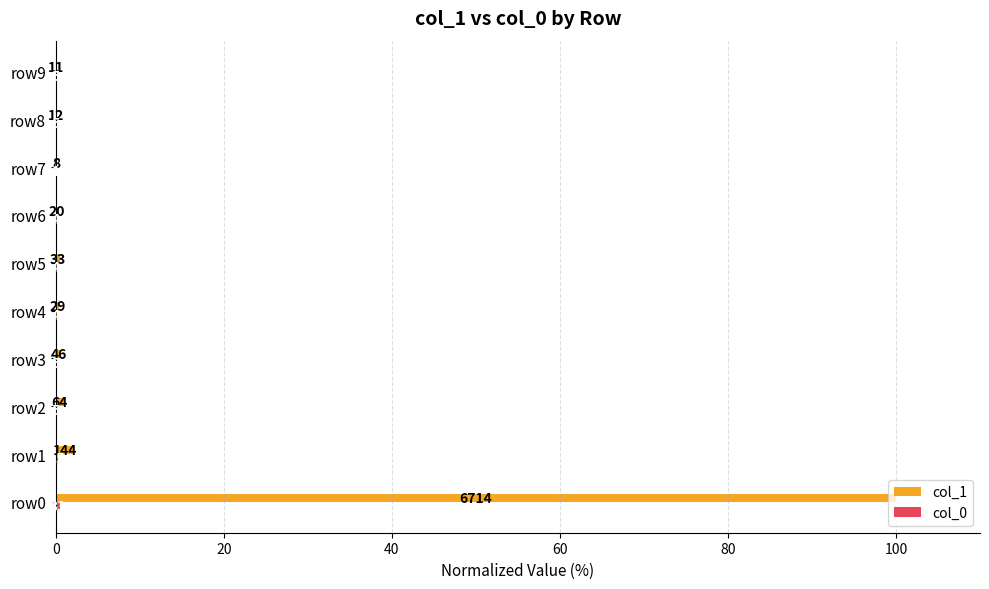

Reading left to right, extract all data points from this chart.

col_1: 100.0	2.1	1.0	0.7	0.4	0.5	0.3	0.1	0.2	0.2
col_0: 0.5	0.2	0.1	0.1	0.1	0.1	0.1	0.0	0.1	0.1